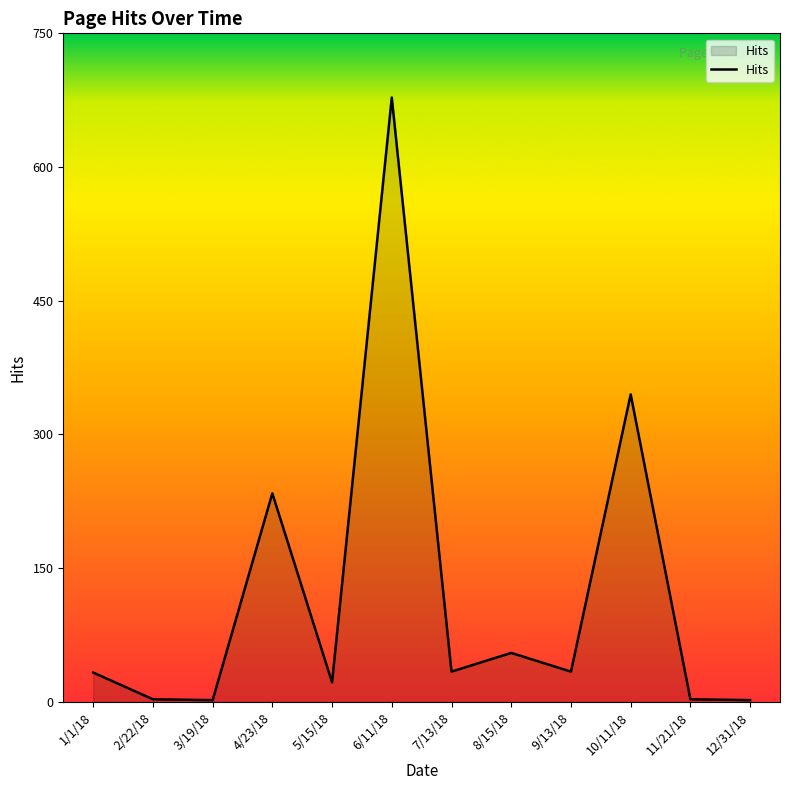

Which label corresponds to the largest value in the chart?

6/11/18